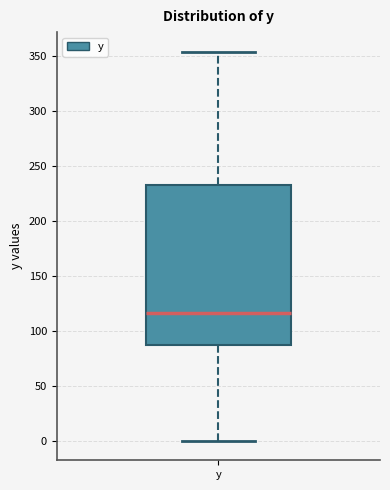

Read this box plot against the y-axis: the position of the median line, the range covered by the box, and the ends of both whiskers. The values are not printed on the chart, so give them approximately, as read against the axis.

median 115, box 85 to 230, whiskers 0 to 355